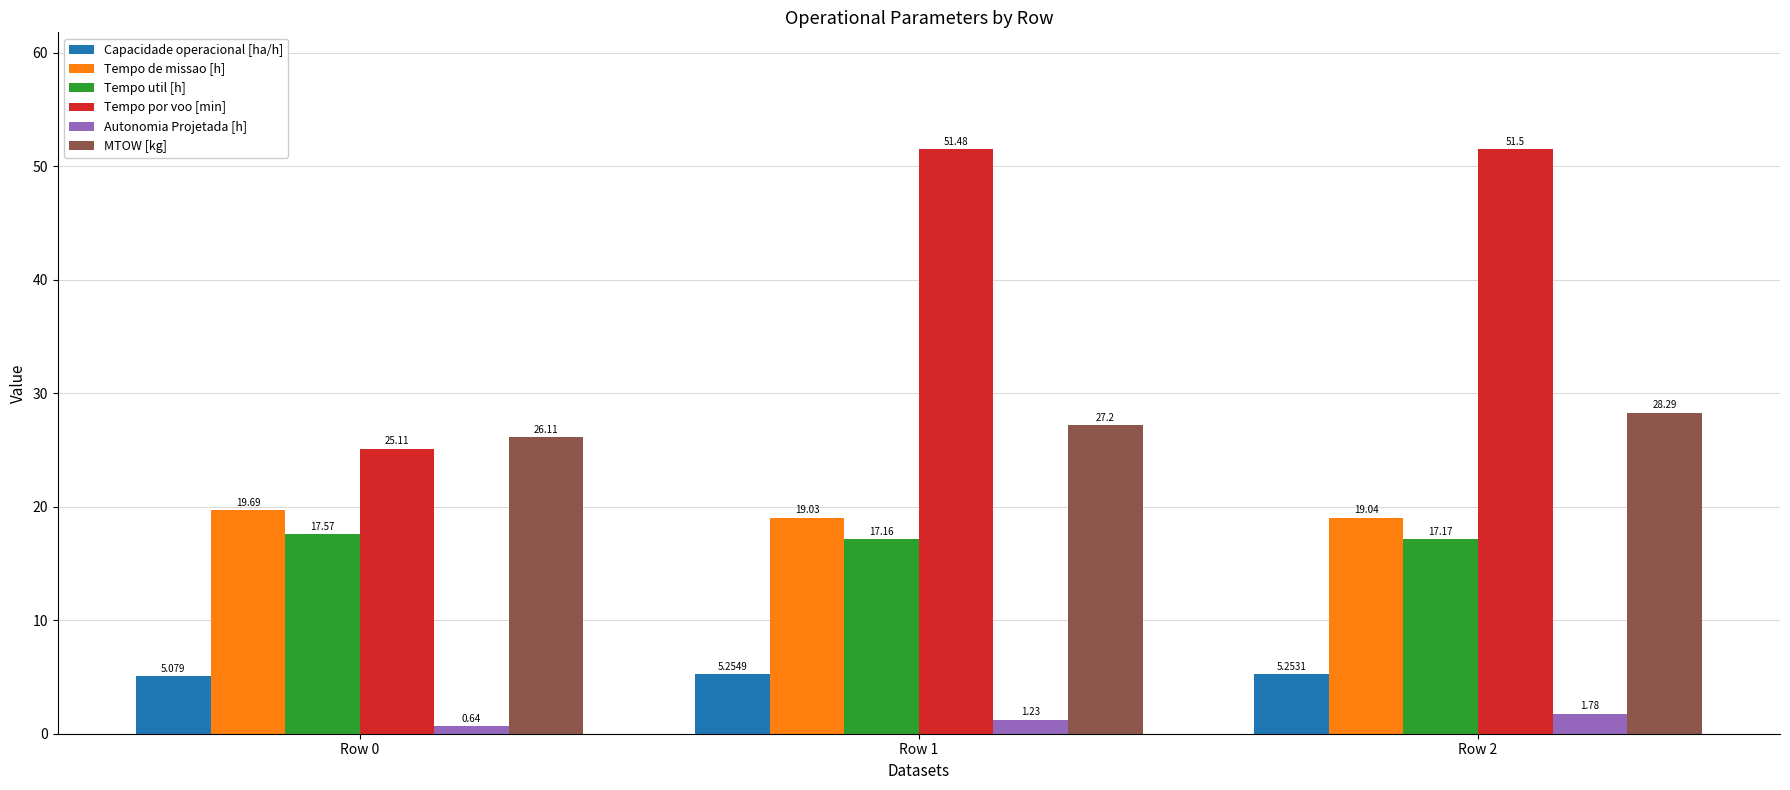

At which category is the sum across all series the highest?

Row 2